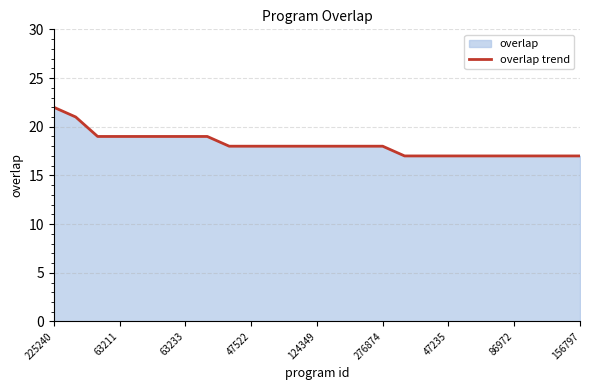

What is the label of the 5th point from the right?

20